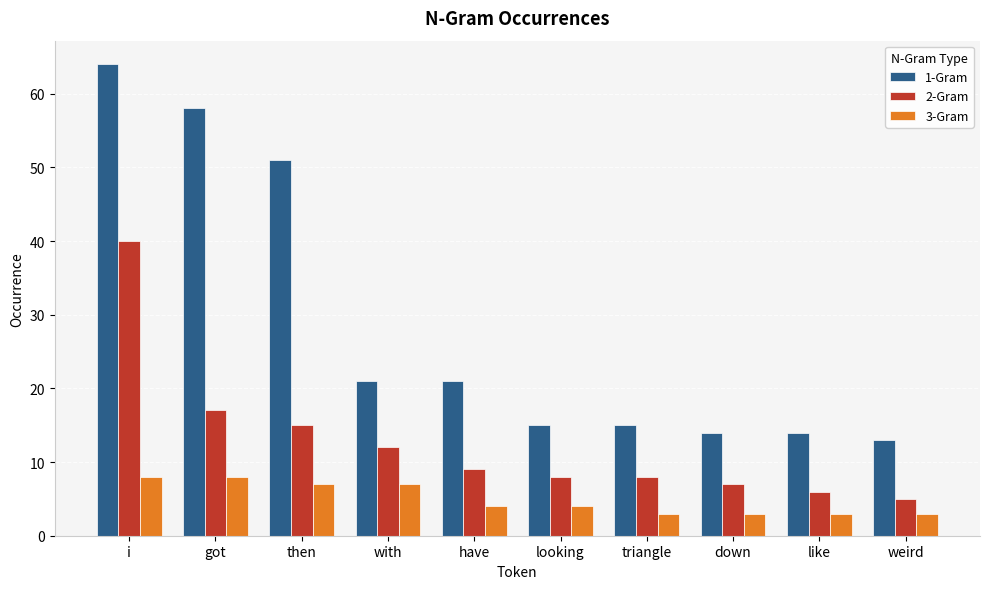

Reading left to right, extract all data points from this chart.

1-Gram: i=64	got=58	then=51	with=21	have=21	looking=15	triangle=15	down=14	like=14	weird=13
2-Gram: i=40	got=17	then=15	with=12	have=9	looking=8	triangle=8	down=7	like=6	weird=5
3-Gram: i=8	got=8	then=7	with=7	have=4	looking=4	triangle=3	down=3	like=3	weird=3